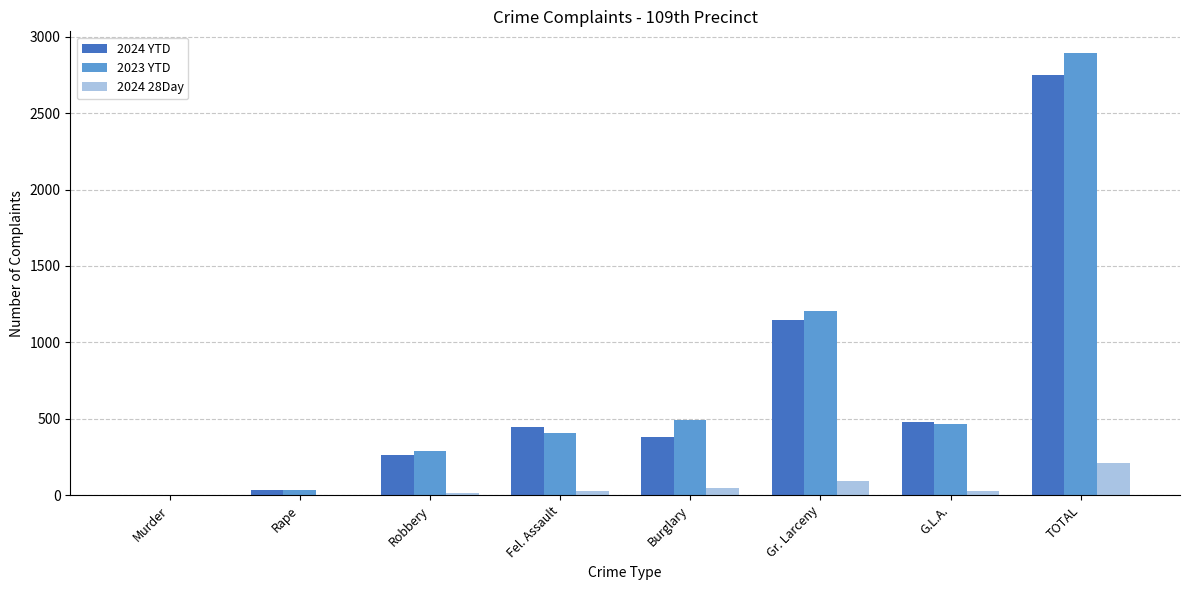

How many categories are shown in the chart?

8